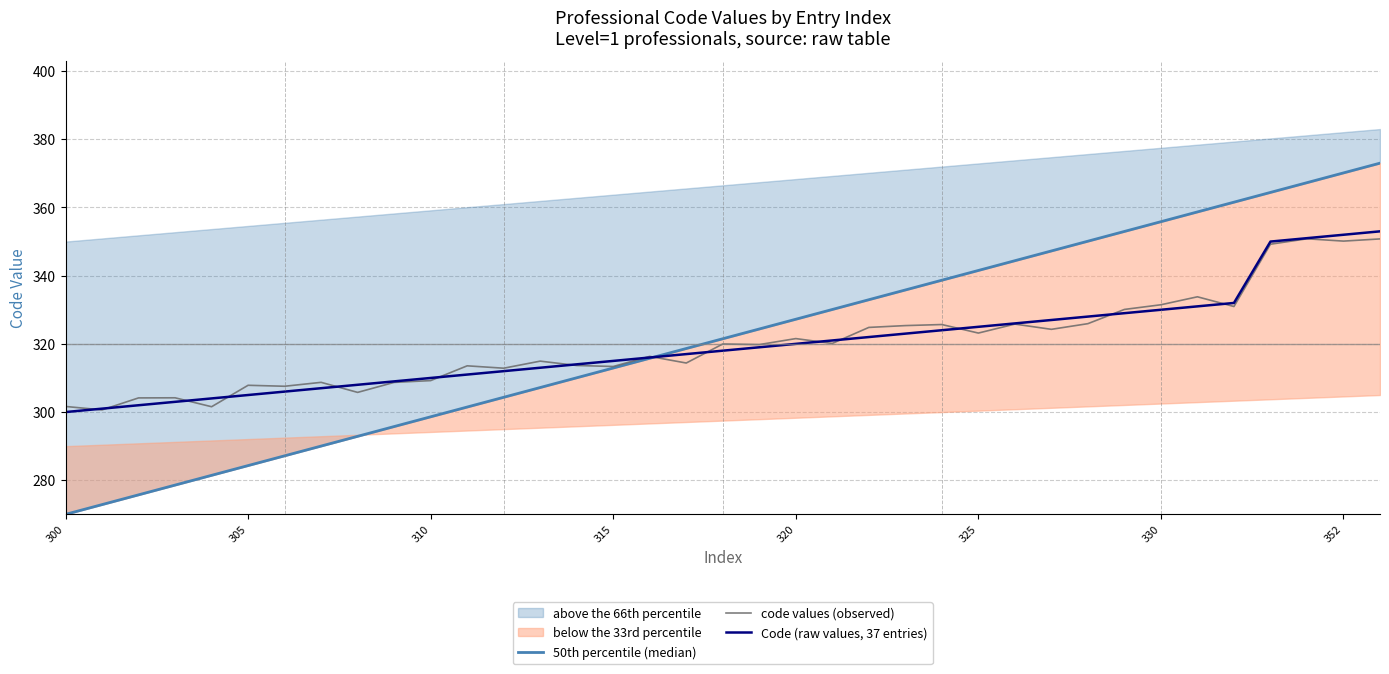

List the series in order of their peak value, lowest first.

code values (observed), Code (raw values, 37 entries), 50th percentile (median)